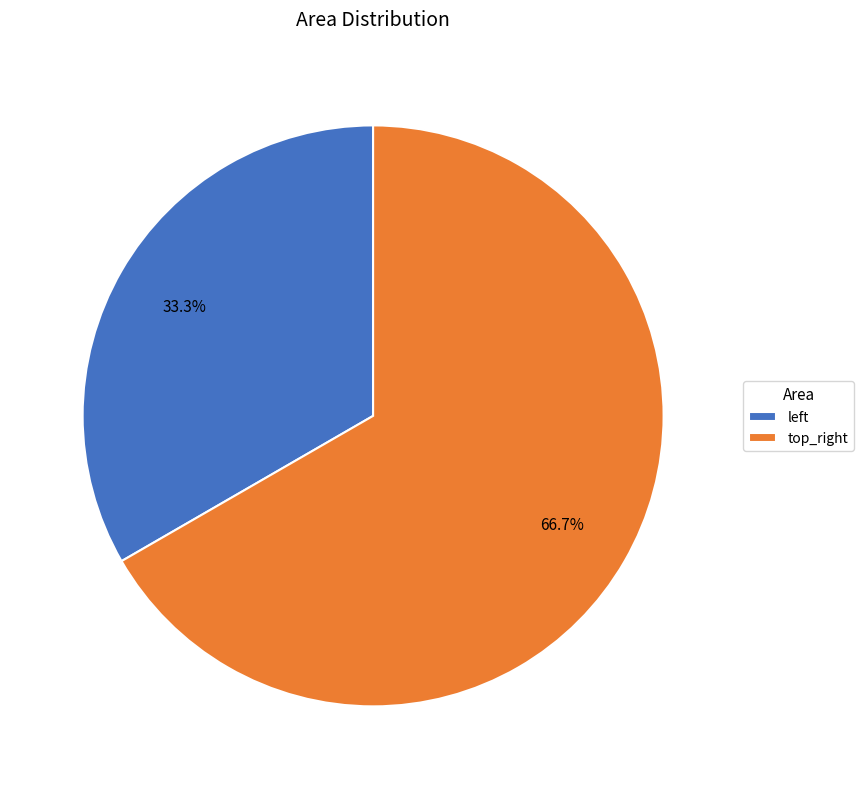

How many slices are in this pie chart?

2